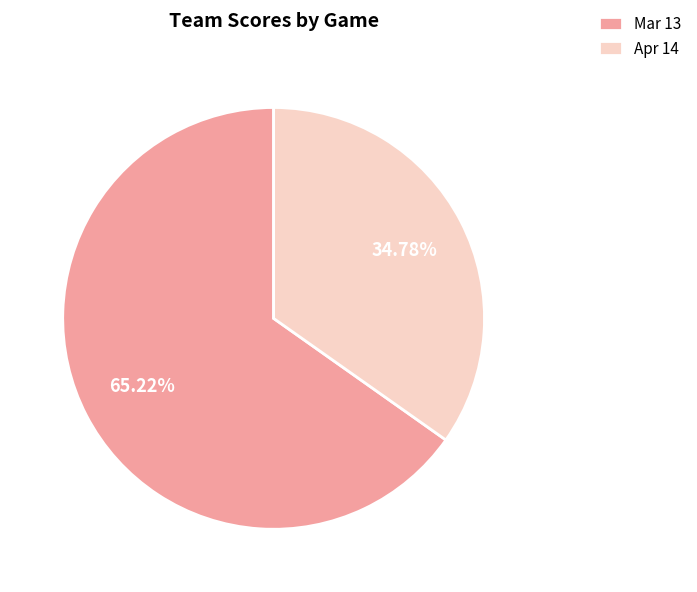

Is it true that Apr 14 is 23% of the pie?

False